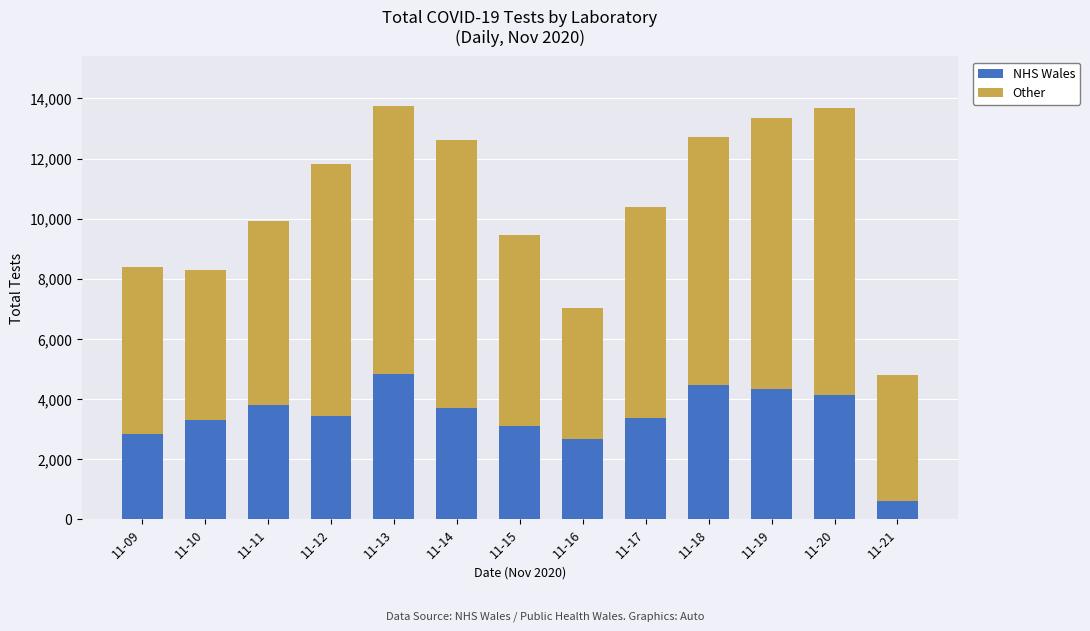

Read the NHS Wales value at 11-10.

3308